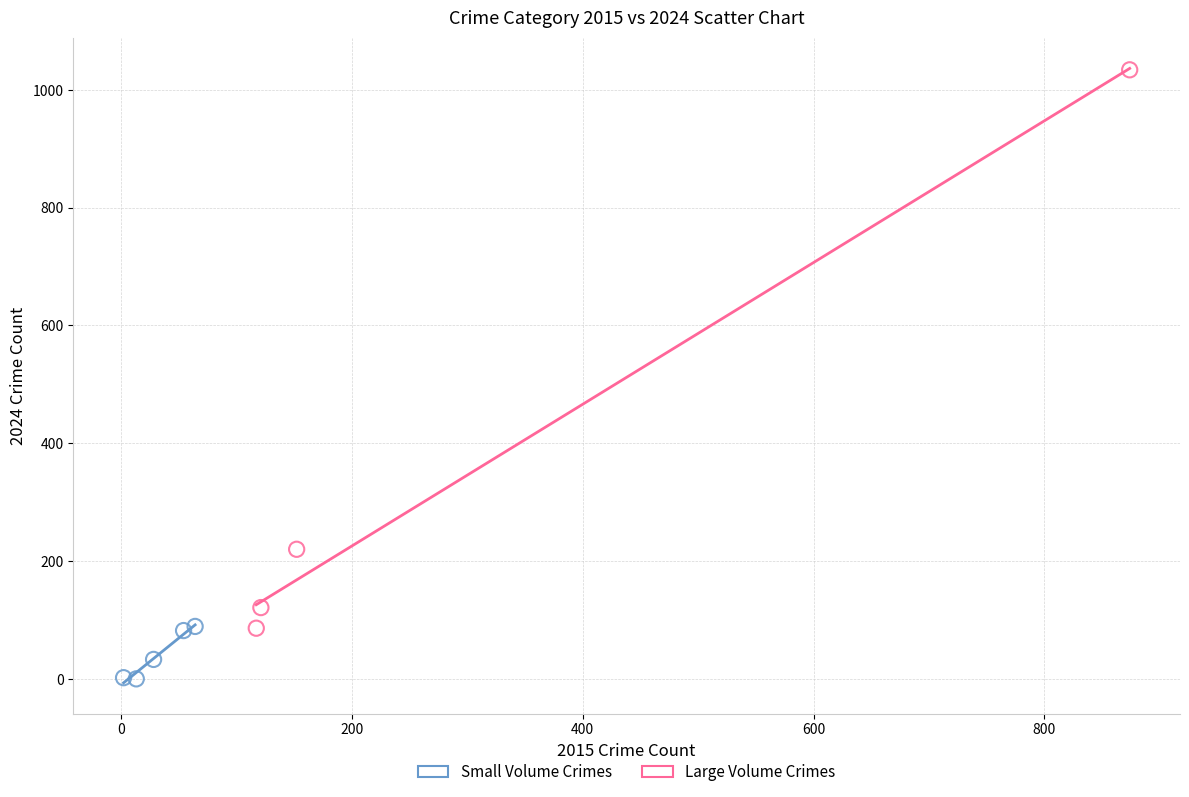

Which series reaches the maximum Y coordinate?

Large Volume Crimes